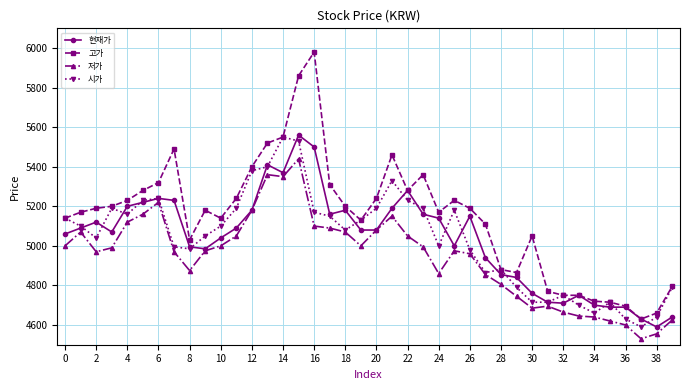

What is the difference between the maximum and second lowest values in the 시가 series?

920